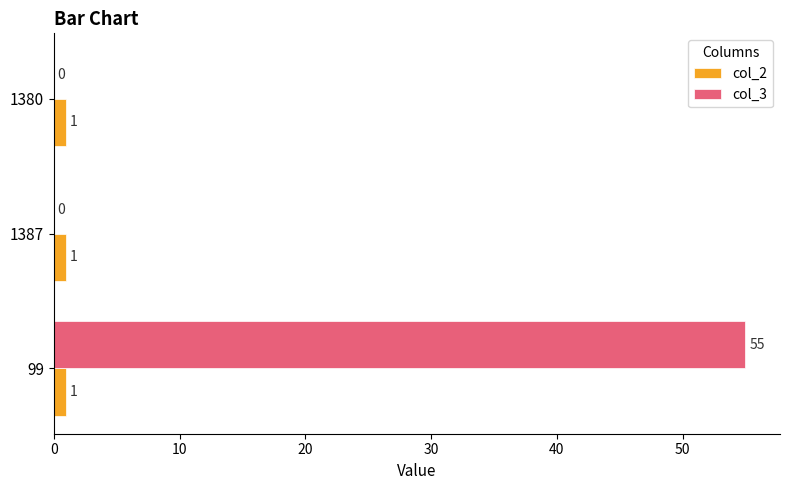

Which series changed the most between 99 and 1387?

col_3